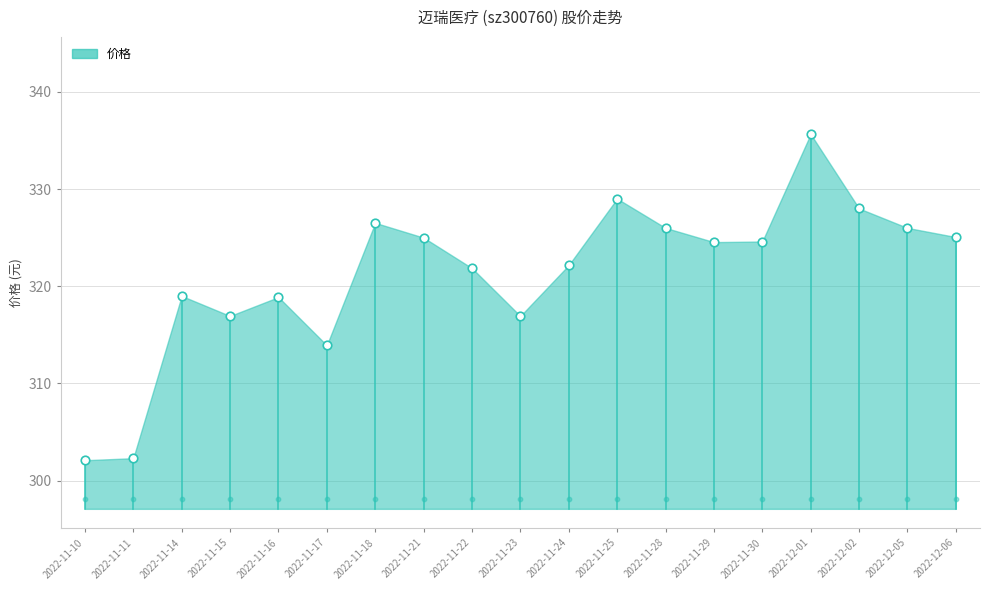

What is the change in value from 2022-11-28 to 2022-11-29?

-1.5